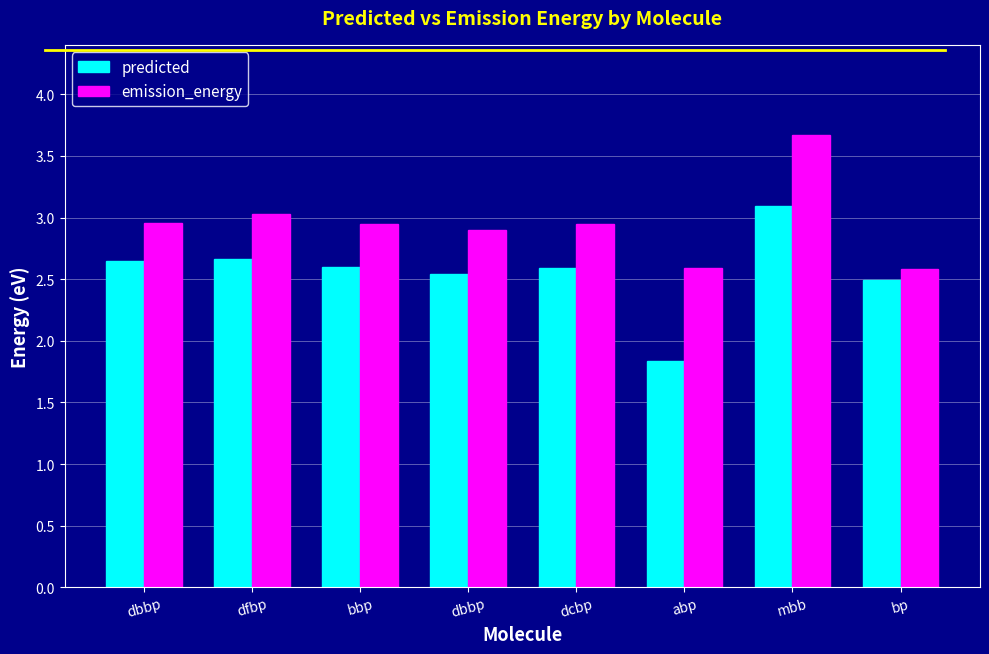

What is the maximum value for emission_energy?

3.7